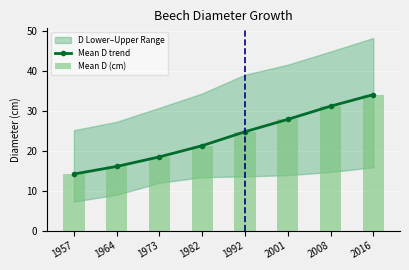

How many data points in Mean D trend are above 24?

4